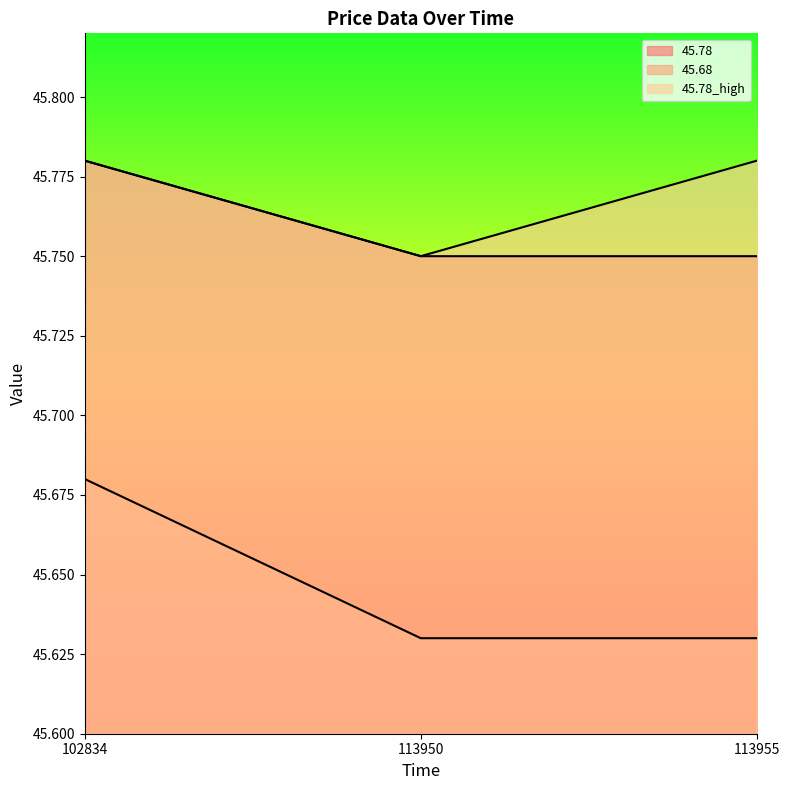

What is the lowest value of the 45.68 series?

45.6